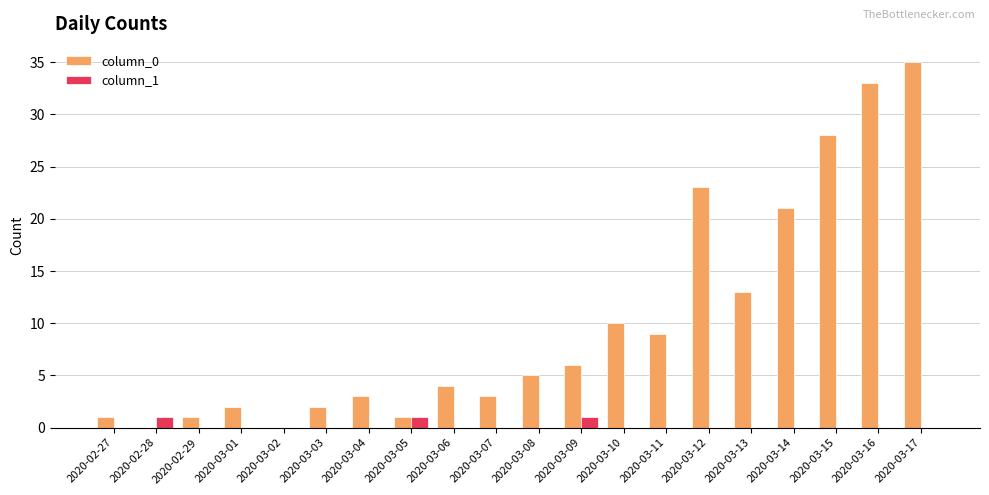

What is the sum of all column_0 values?

200